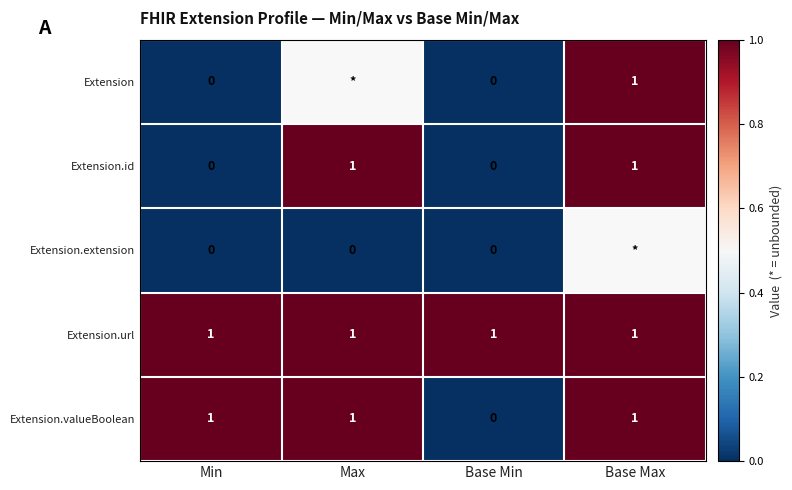

Between Base Max and Base Min, which is larger?

Base Max